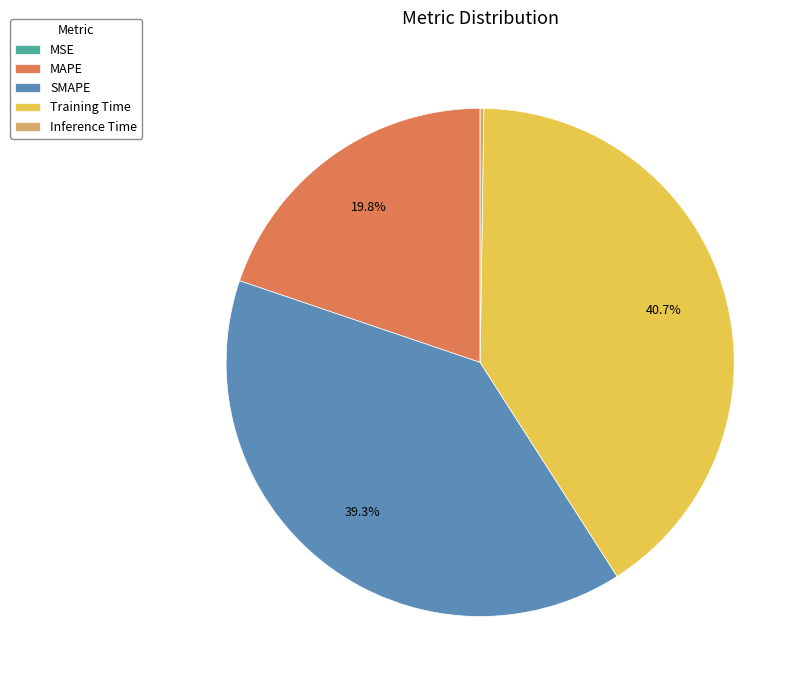

Which slice is the largest?

Training Time